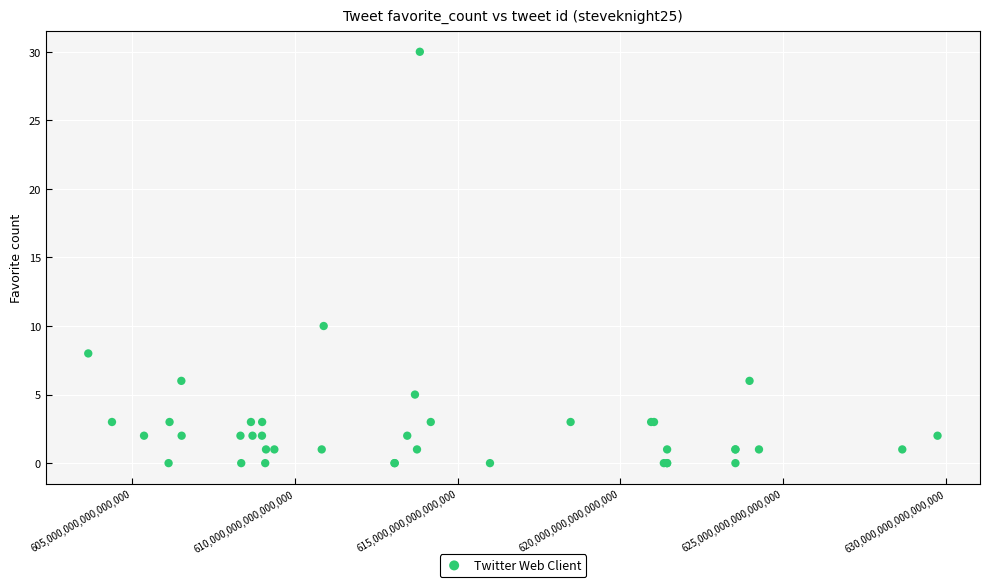

What Y value in the scatter plot is closest to 15?

10